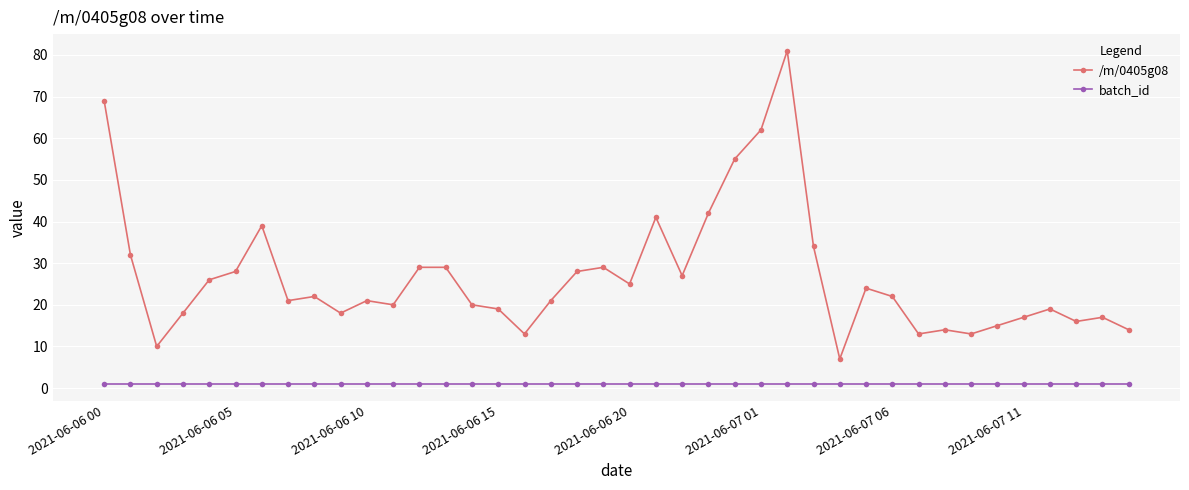

What is the minimum value for /m/0405g08?

7